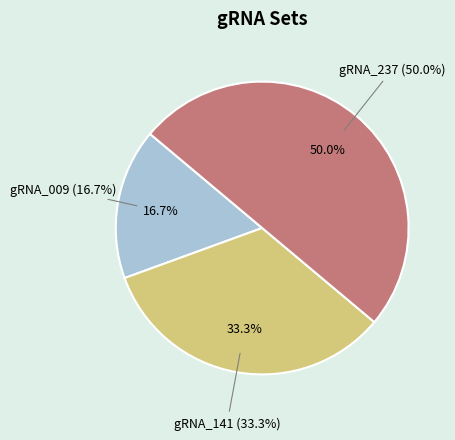

True or false: gRNA_009 accounts for 17% of the total.

True